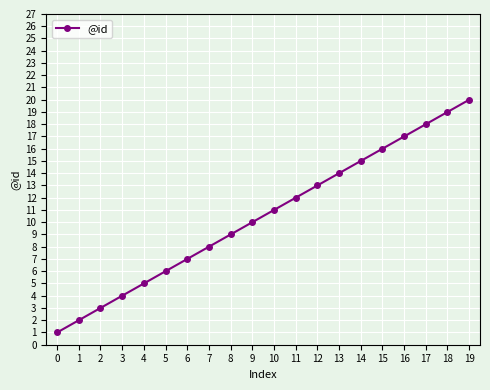

Rank the categories by value from lowest to highest.

0, 1, 2, 3, 4, 5, 6, 7, 8, 9, 10, 11, 12, 13, 14, 15, 16, 17, 18, 19